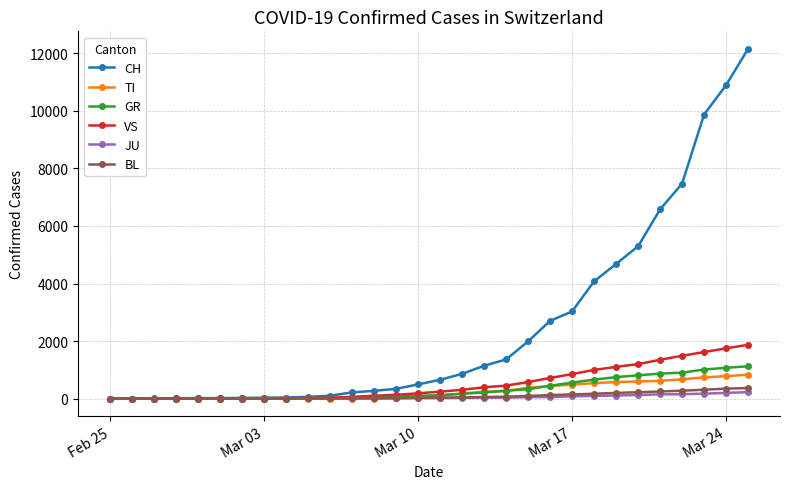

What is the maximum value for TI?

831